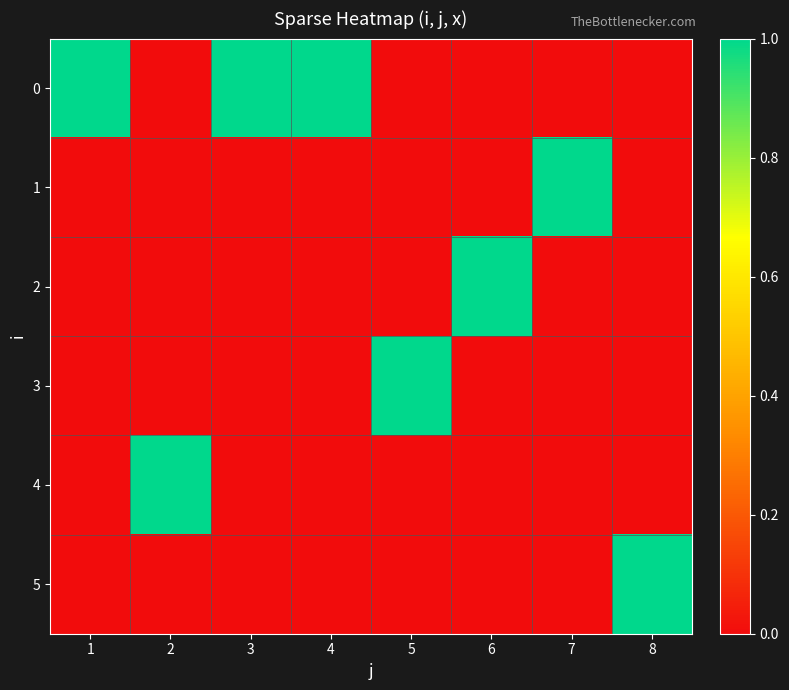

Reading right to left, extract all data points from this chart.

0: 8=0	7=0	6=0	5=0	4=1	3=1	2=0	1=1
1: 8=0	7=1	6=0	5=0	4=0	3=0	2=0	1=0
2: 8=0	7=0	6=1	5=0	4=0	3=0	2=0	1=0
3: 8=0	7=0	6=0	5=1	4=0	3=0	2=0	1=0
4: 8=0	7=0	6=0	5=0	4=0	3=0	2=1	1=0
5: 8=1	7=0	6=0	5=0	4=0	3=0	2=0	1=0